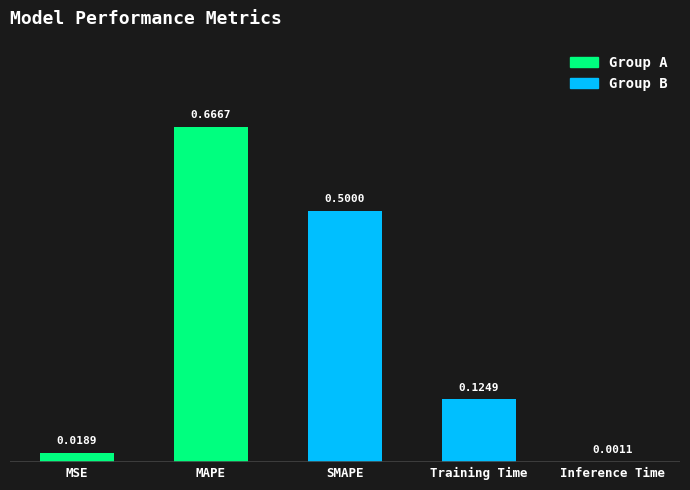

Is it true that the value at Training Time is 0.0?

False